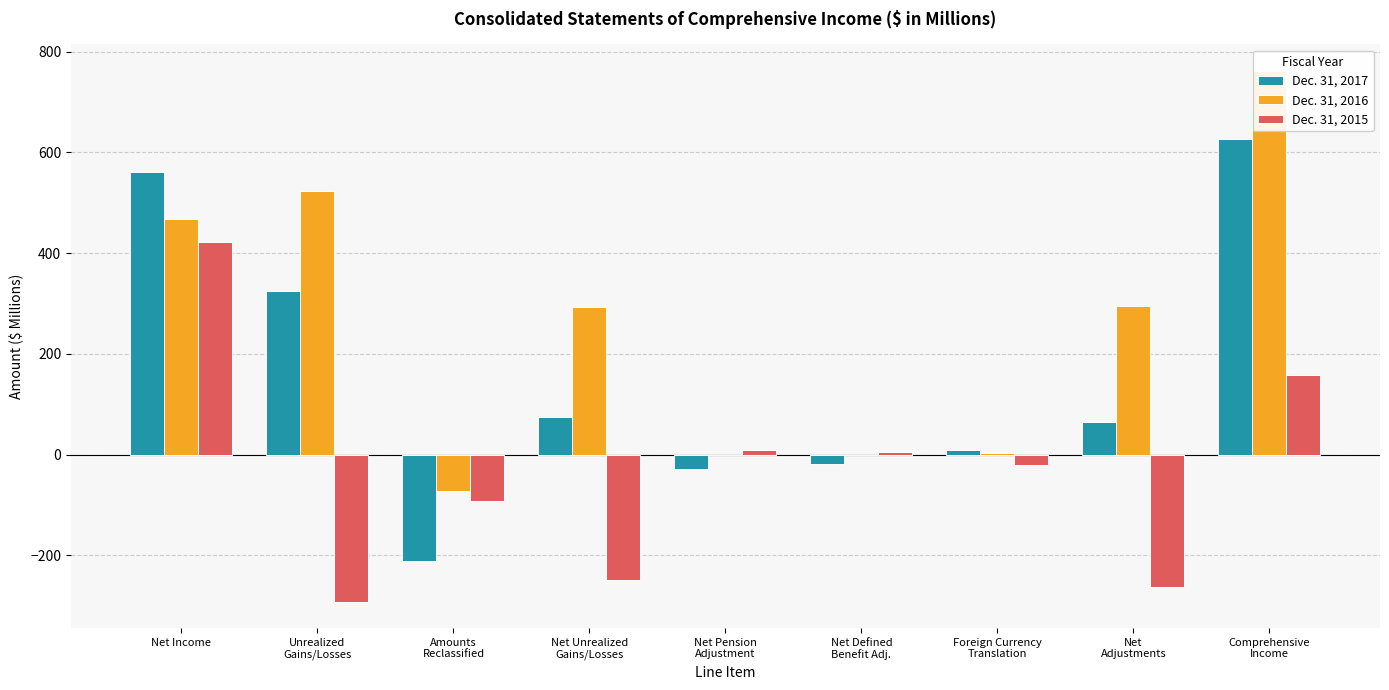

Rank the series at Comprehensive
Income from lowest to highest value.

Dec. 31, 2015, Dec. 31, 2017, Dec. 31, 2016